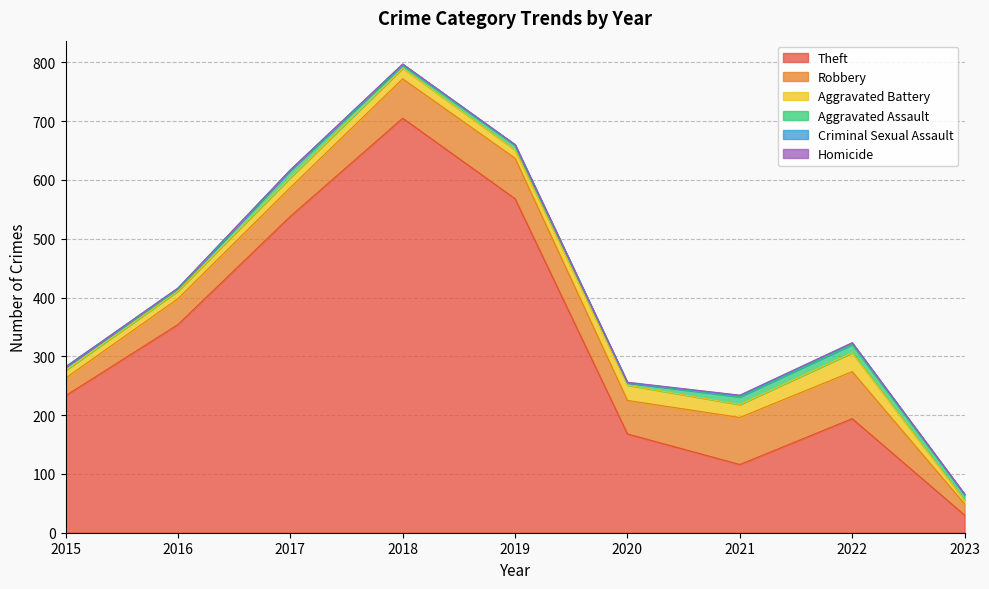

What are all the series names shown in the legend?

Theft, Robbery, Aggravated Battery, Aggravated Assault, Criminal Sexual Assault, Homicide